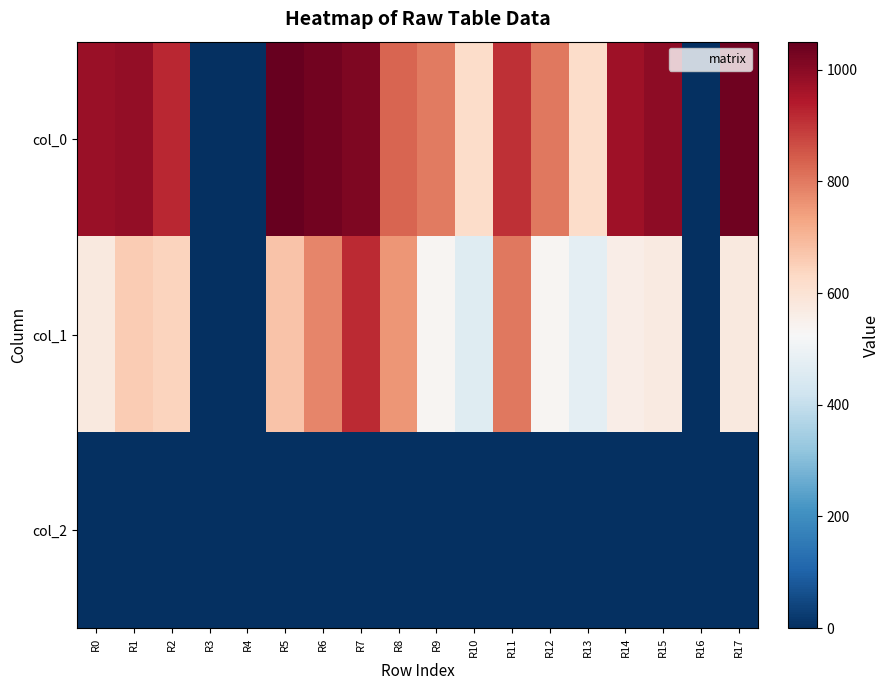

At how many categories does at least one series exceed 1027?

3